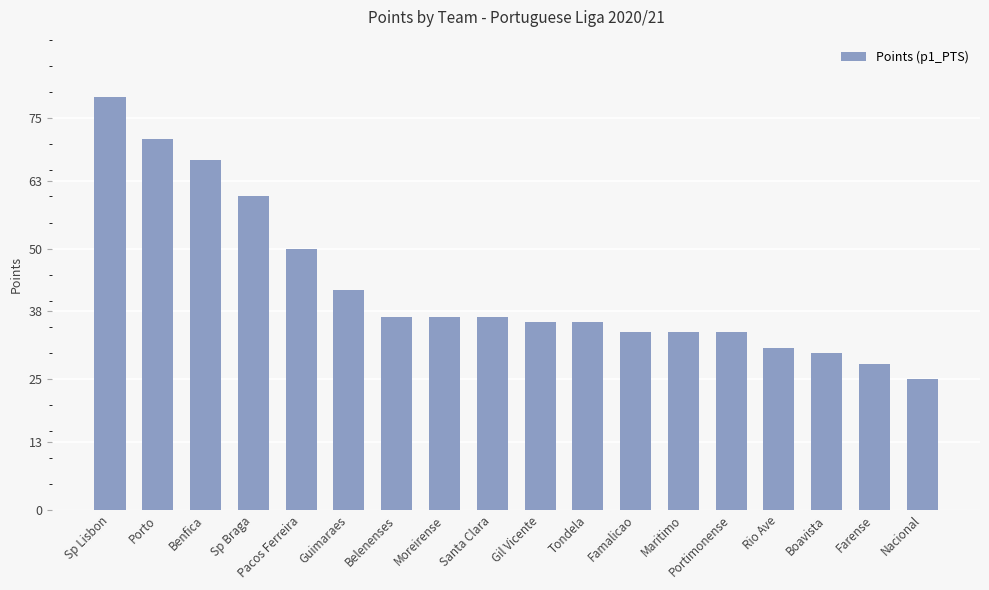

At which label is the value closest to 52?

Pacos Ferreira